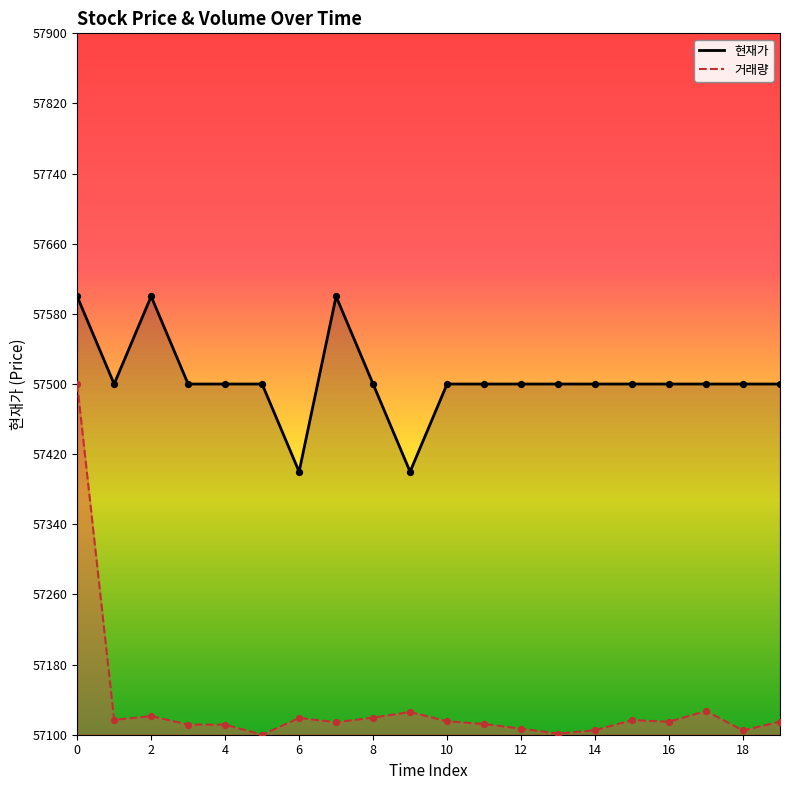

Which series reaches the maximum Y coordinate?

현재가